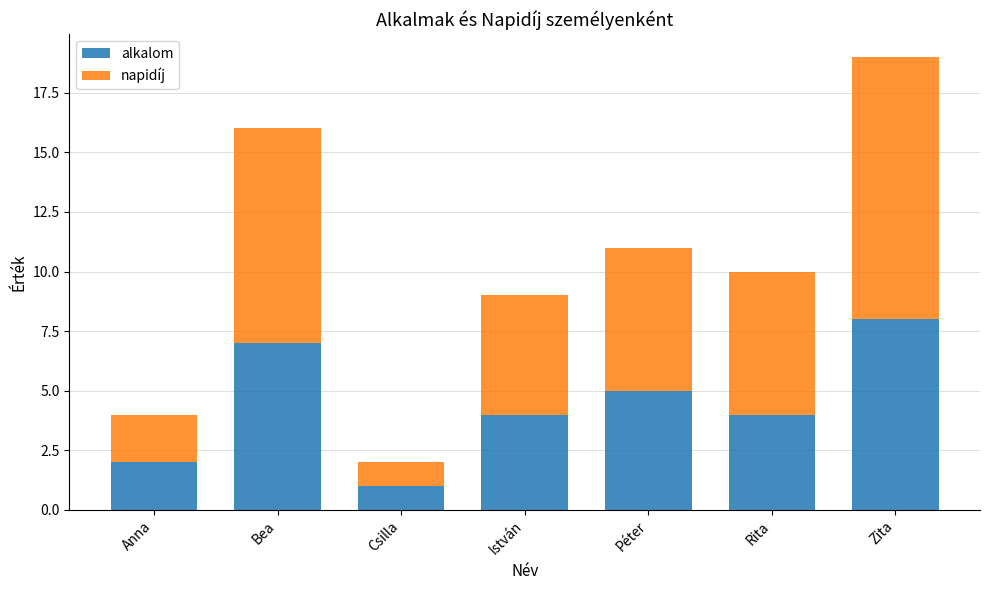

What is the difference between the maximum and minimum values in the alkalom series?

7